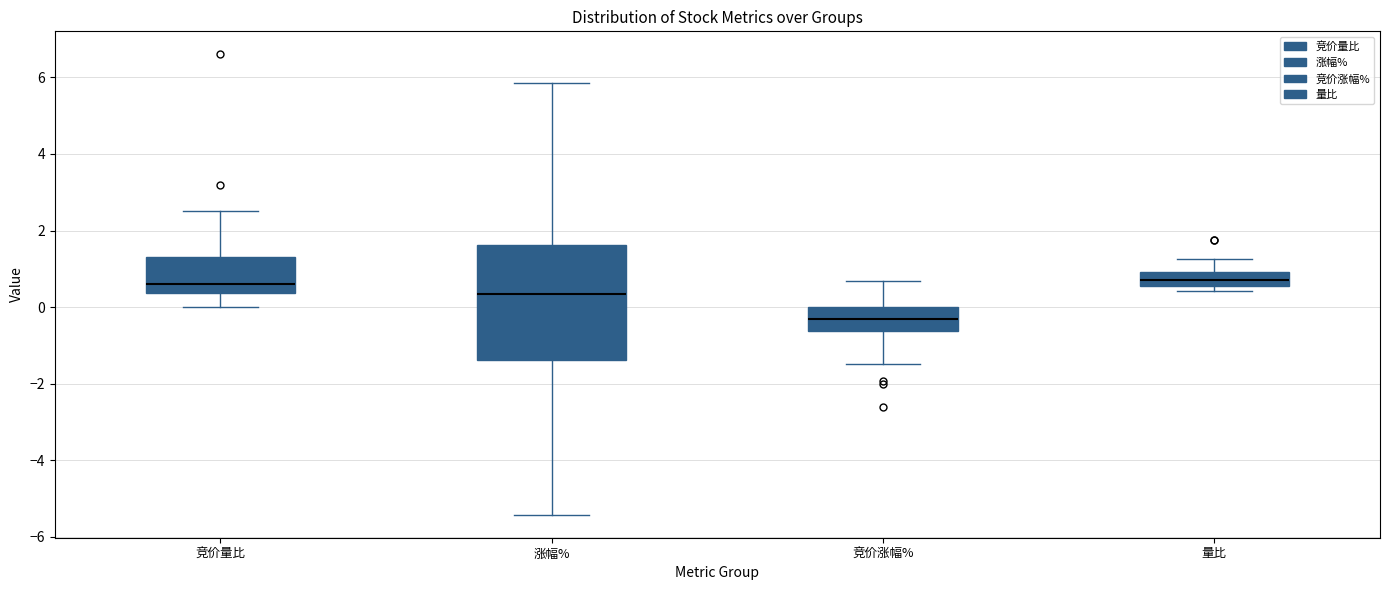

Reading left to right, transcribe this box plot: for each box, give where its median line is, the range the box spans, and where its two whiskers end, as read against the y-axis. The values are not printed on the chart, so give them approximately, as read against the axis.

竞价量比: median 0.6, box 0.4 to 1.4, whiskers 0.0 to 2.6
涨幅%: median 0.4, box -1.4 to 1.6, whiskers -5.4 to 5.8
竞价涨幅%: median -0.2, box -0.6 to 0.0, whiskers -1.4 to 0.6
量比: median 0.8, box 0.6 to 1.0, whiskers 0.4 to 1.2